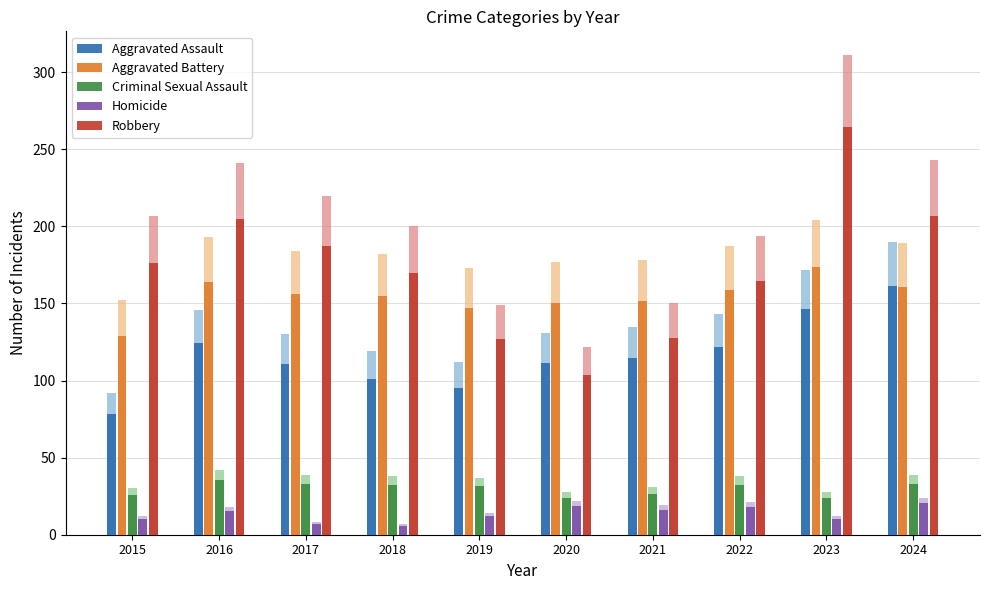

Reading right to left, transcribe all the data shown in this chart.

Aggravated Assault: 2024=161.5	2023=146.2	2022=121.5	2021=114.8	2020=111.3	2019=95.2	2018=101.1	2017=110.5	2016=124.1	2015=78.2
Aggravated Battery: 2024=160.7	2023=173.4	2022=158.9	2021=151.3	2020=150.4	2019=147.0	2018=154.7	2017=156.4	2016=164.0	2015=129.2
Criminal Sexual Assault: 2024=33.1	2023=23.8	2022=32.3	2021=26.3	2020=23.8	2019=31.4	2018=32.3	2017=33.1	2016=35.7	2015=25.5
Homicide: 2024=20.4	2023=10.2	2022=17.8	2021=16.1	2020=18.7	2019=11.9	2018=6.0	2017=6.8	2016=15.3	2015=10.2
Robbery: 2024=206.5	2023=264.3	2022=164.9	2021=127.5	2020=103.7	2019=126.6	2018=170.0	2017=187.0	2016=204.8	2015=175.9